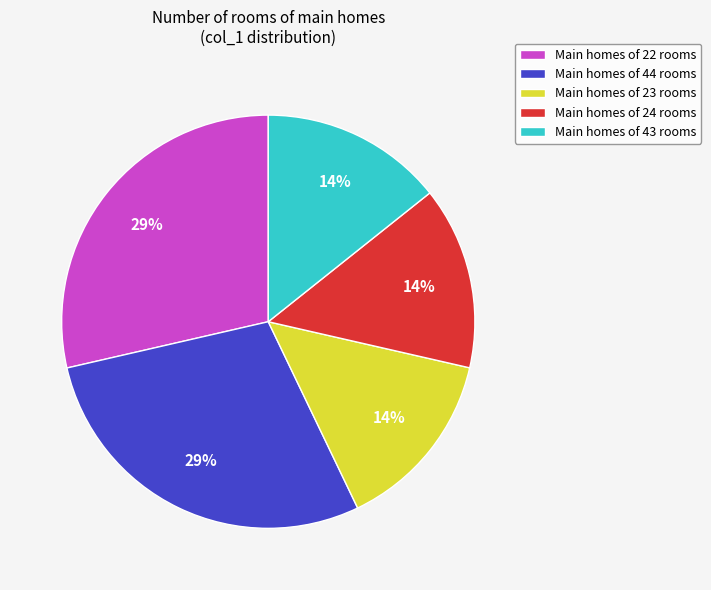

Is it true that Main homes of 44 rooms is 29% of the pie?

True